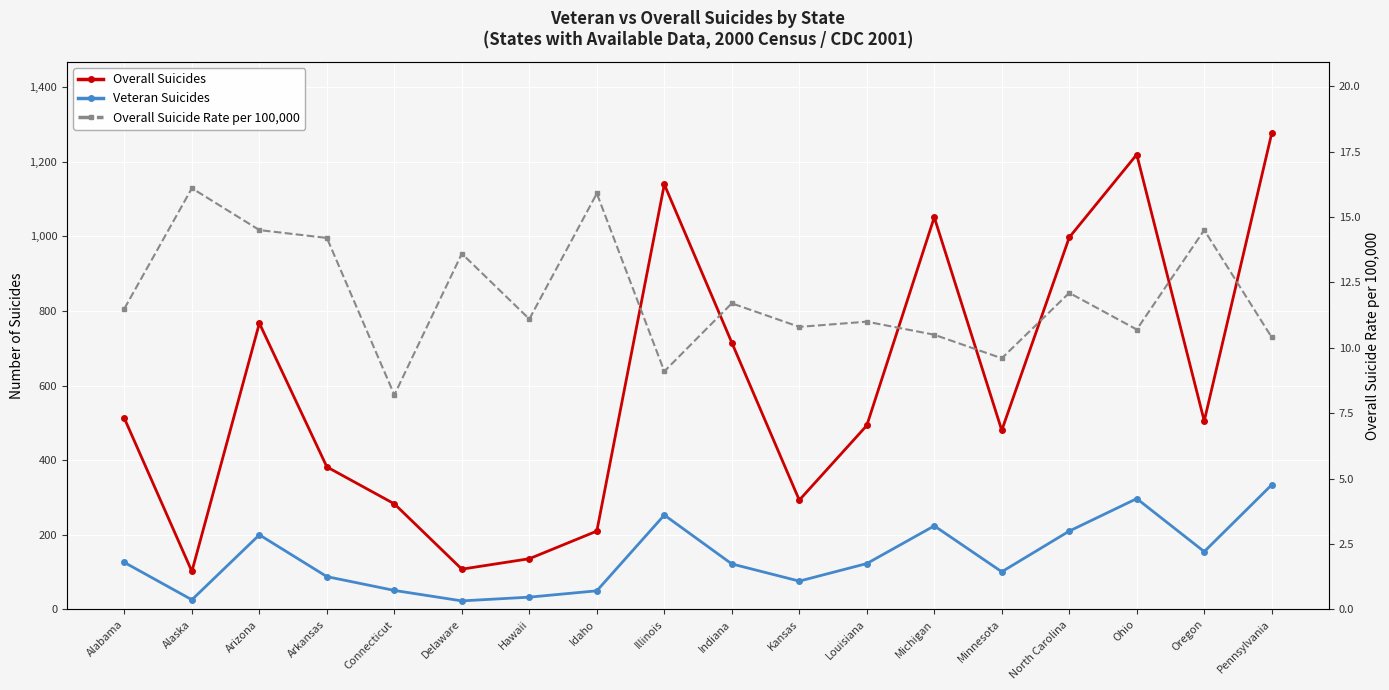

At how many categories does at least one series exceed 765?

6